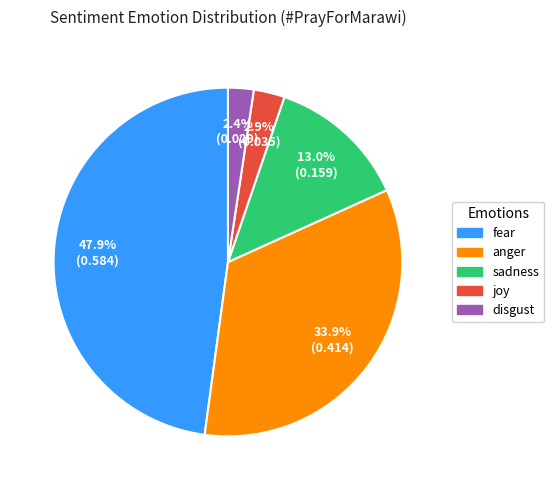

Combined, do sadness and anger account for over 50%?

No